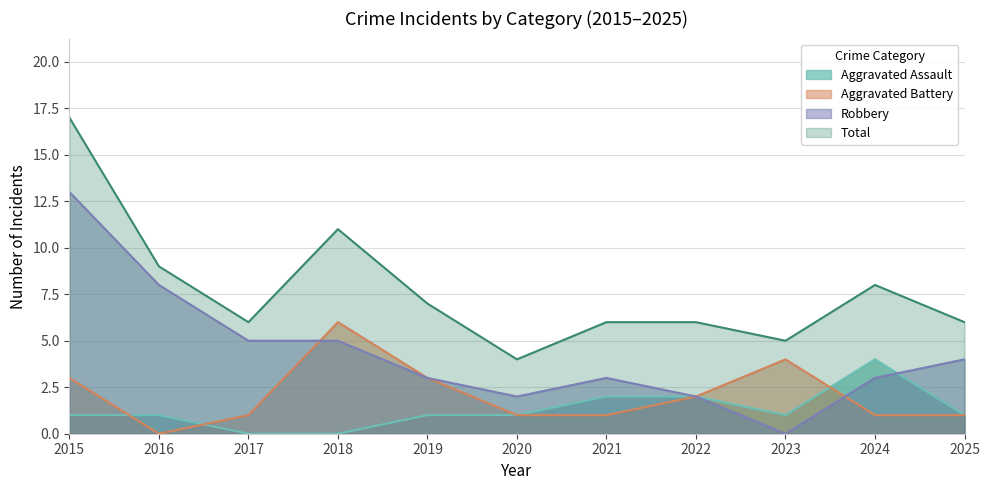

Where is the first local maximum for Total?

2018